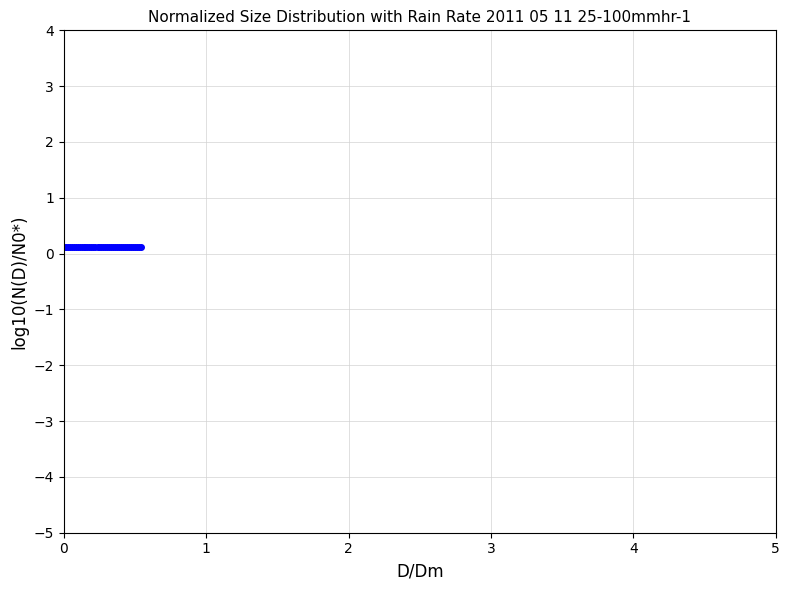

How many values are between 0 and 1?

40